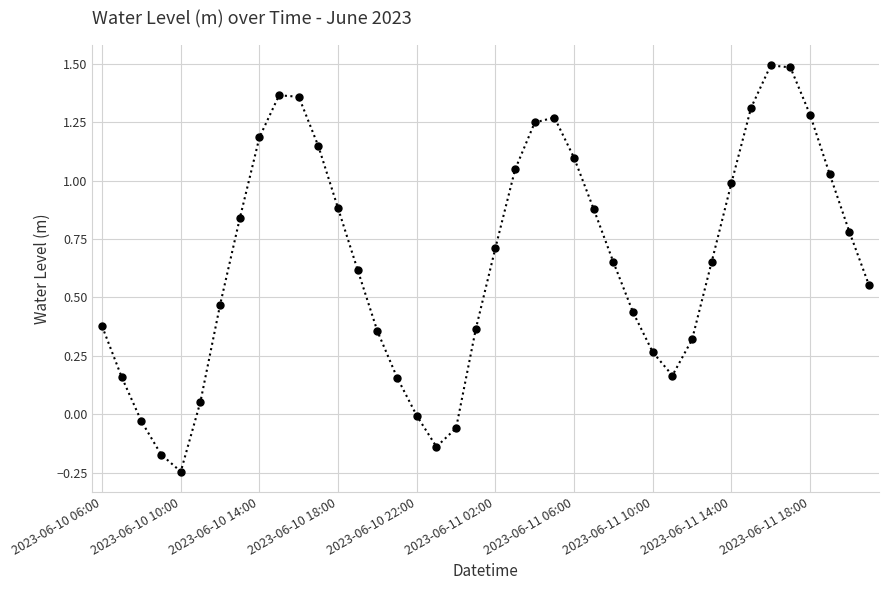

How many lines are shown in the chart?

1